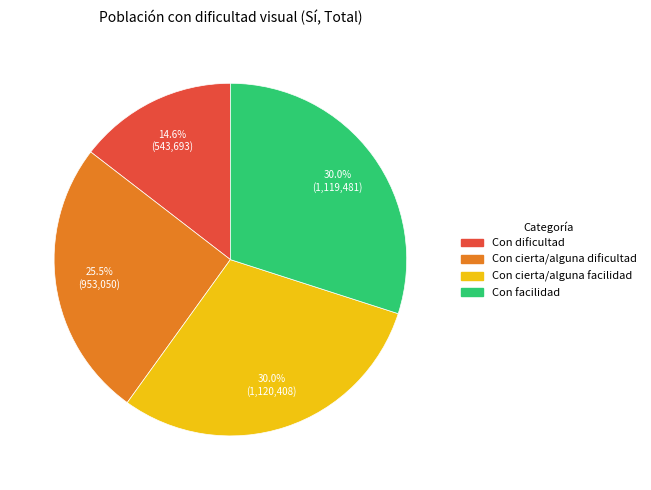

The Con cierta/alguna facilidad slice represents 22% of the pie. True or false?

False